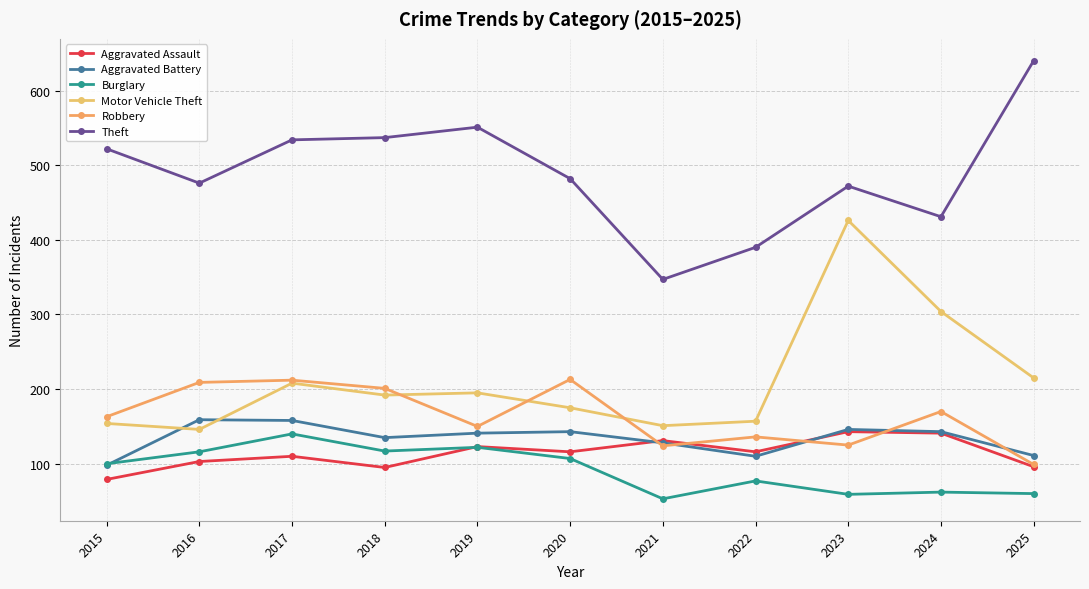

Reading right to left, what are all the values shown in this chart?

Aggravated Assault: 2025=96	2024=141	2023=143	2022=116	2021=131	2020=116	2019=123	2018=95	2017=110	2016=103	2015=79
Aggravated Battery: 2025=111	2024=143	2023=146	2022=110	2021=128	2020=143	2019=141	2018=135	2017=158	2016=159	2015=98
Burglary: 2025=60	2024=62	2023=59	2022=77	2021=53	2020=107	2019=122	2018=117	2017=140	2016=116	2015=100
Motor Vehicle Theft: 2025=215	2024=304	2023=426	2022=157	2021=151	2020=175	2019=195	2018=192	2017=208	2016=146	2015=154
Robbery: 2025=99	2024=170	2023=125	2022=136	2021=124	2020=213	2019=150	2018=201	2017=212	2016=209	2015=163
Theft: 2025=640	2024=431	2023=472	2022=390	2021=347	2020=482	2019=551	2018=537	2017=534	2016=476	2015=522